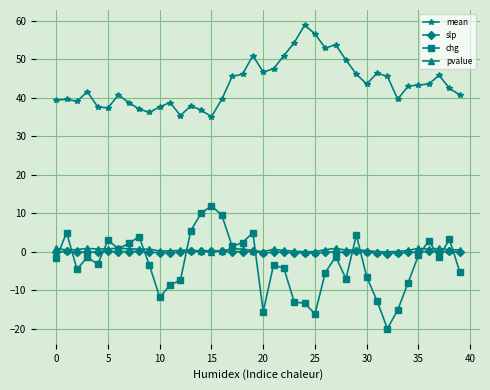

True or false: slp has more than 1 points higher than both neighbors.

True